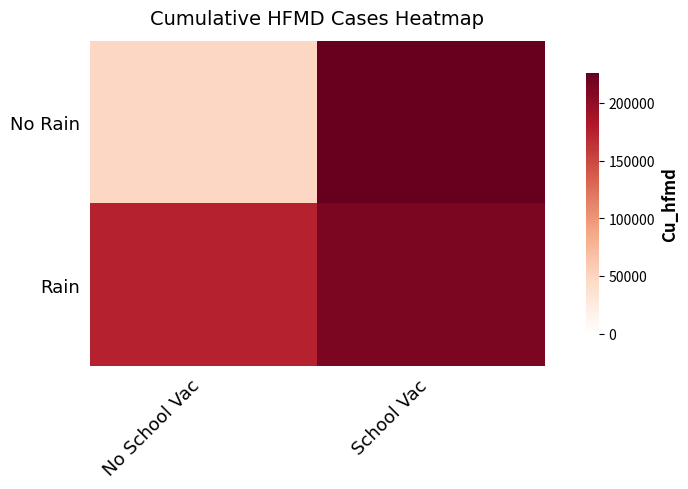

What is the minimum value shown in the chart?

47103.6